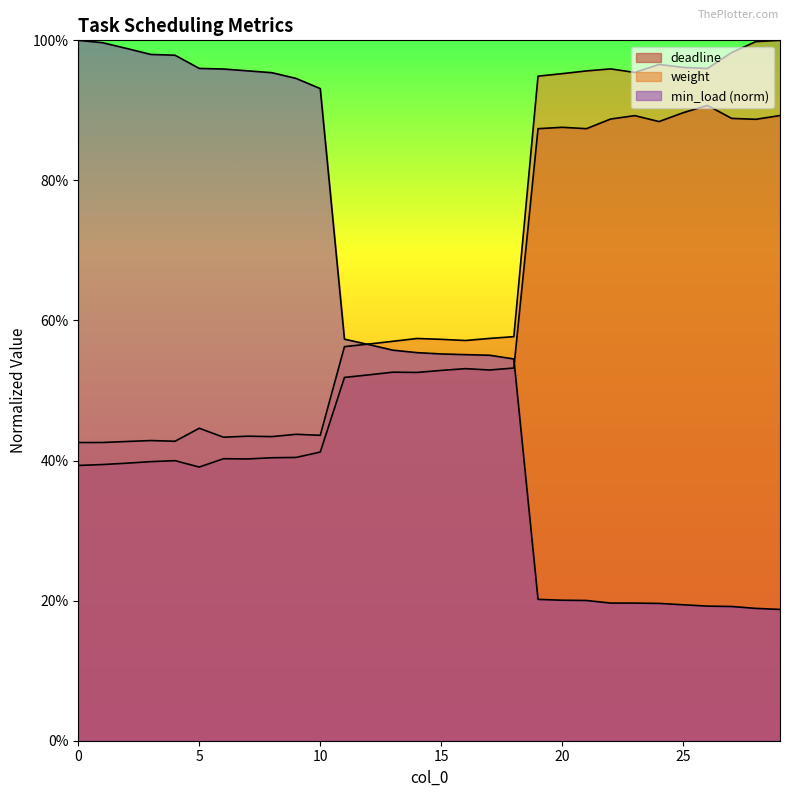

What is the sum of the min_load values at 15 and 4?

1.5